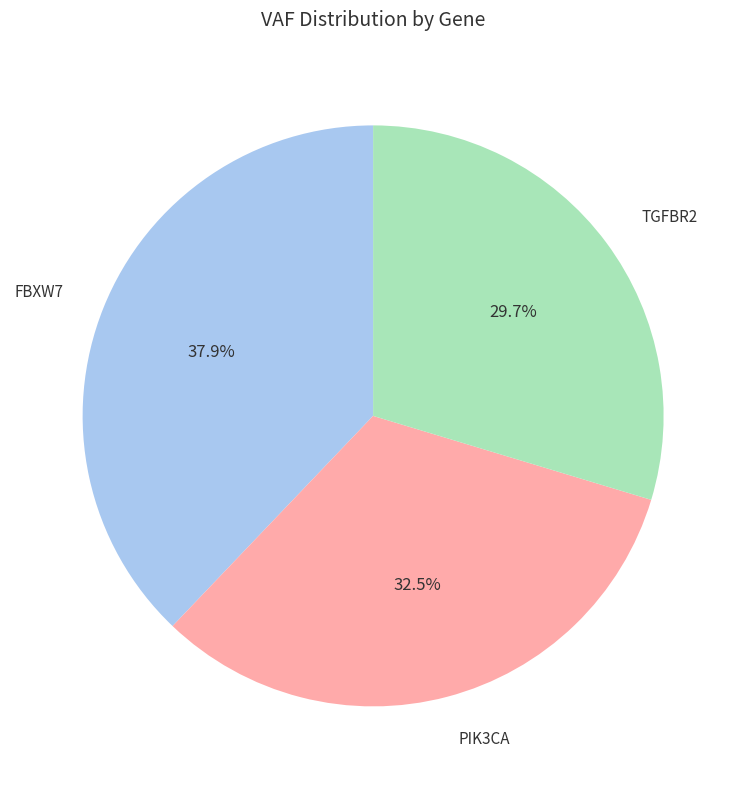

To the nearest percent, what is the difference between the PIK3CA and FBXW7 slice percentages?

5%